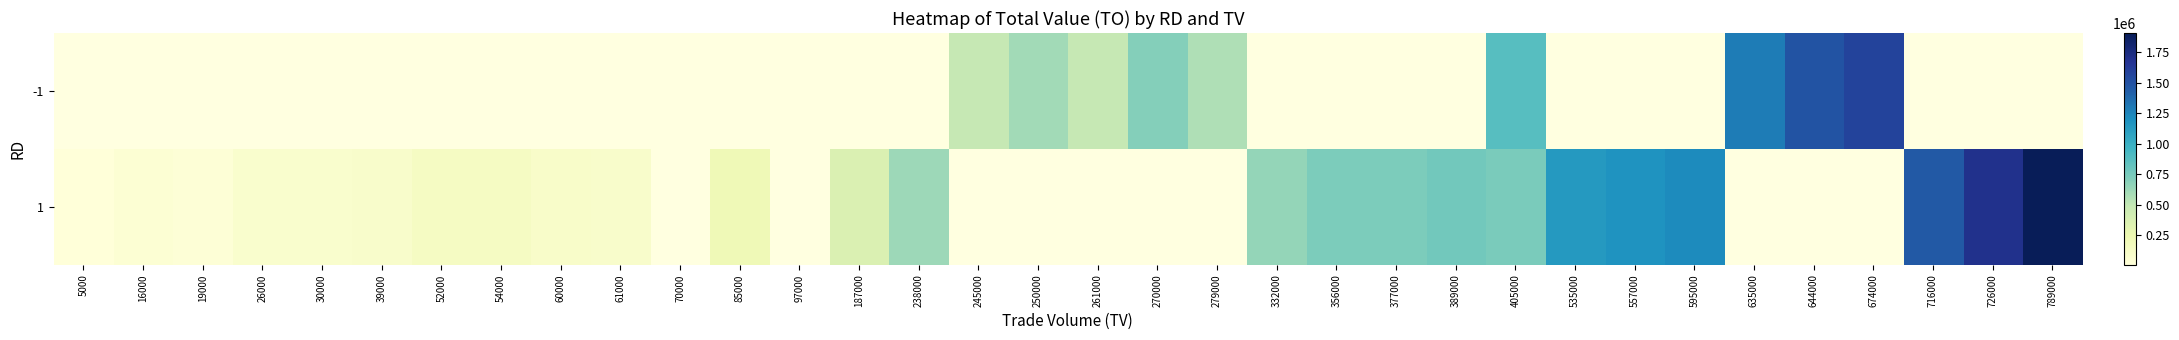

List the series in order of their overall mean, lowest first.

-1, 1